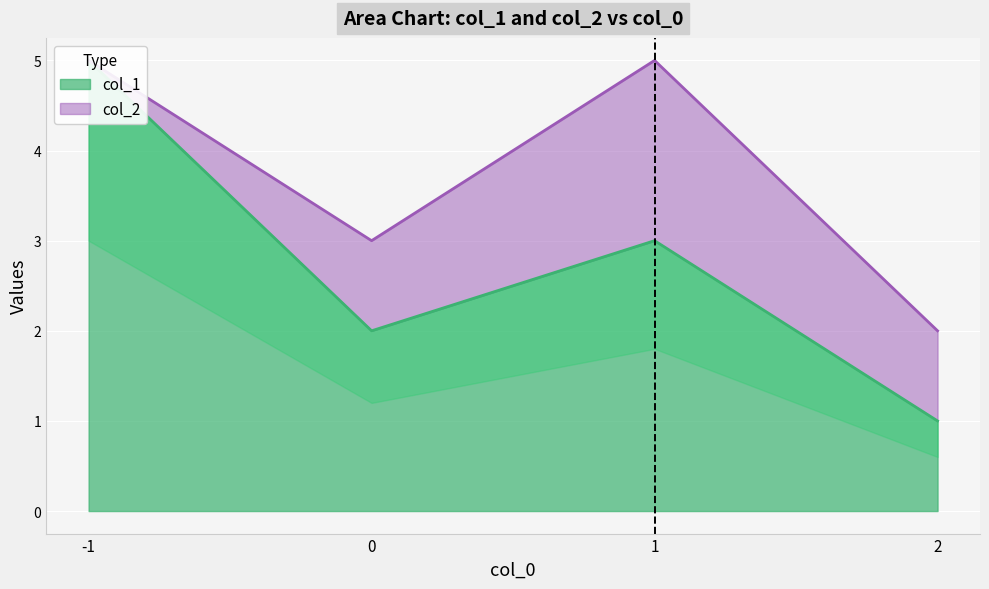

What is the change in value from -1 to 0?

-3